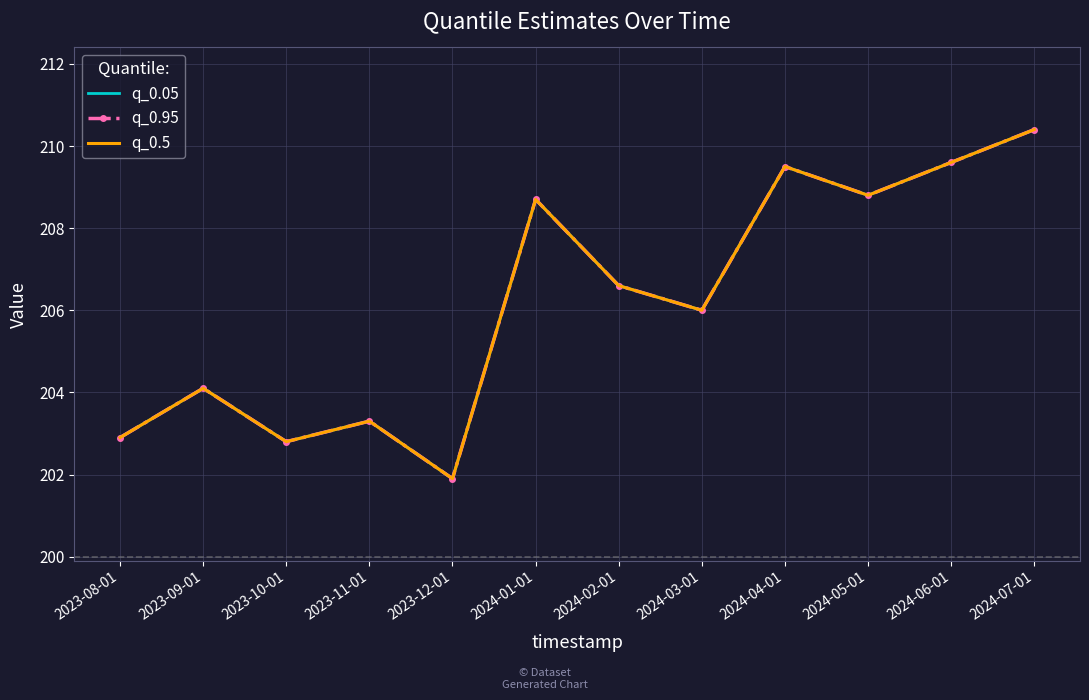

Rank the categories by q_0.05 value from highest to lowest.

2024-07-01, 2024-06-01, 2024-04-01, 2024-05-01, 2024-01-01, 2024-02-01, 2024-03-01, 2023-09-01, 2023-11-01, 2023-08-01, 2023-10-01, 2023-12-01